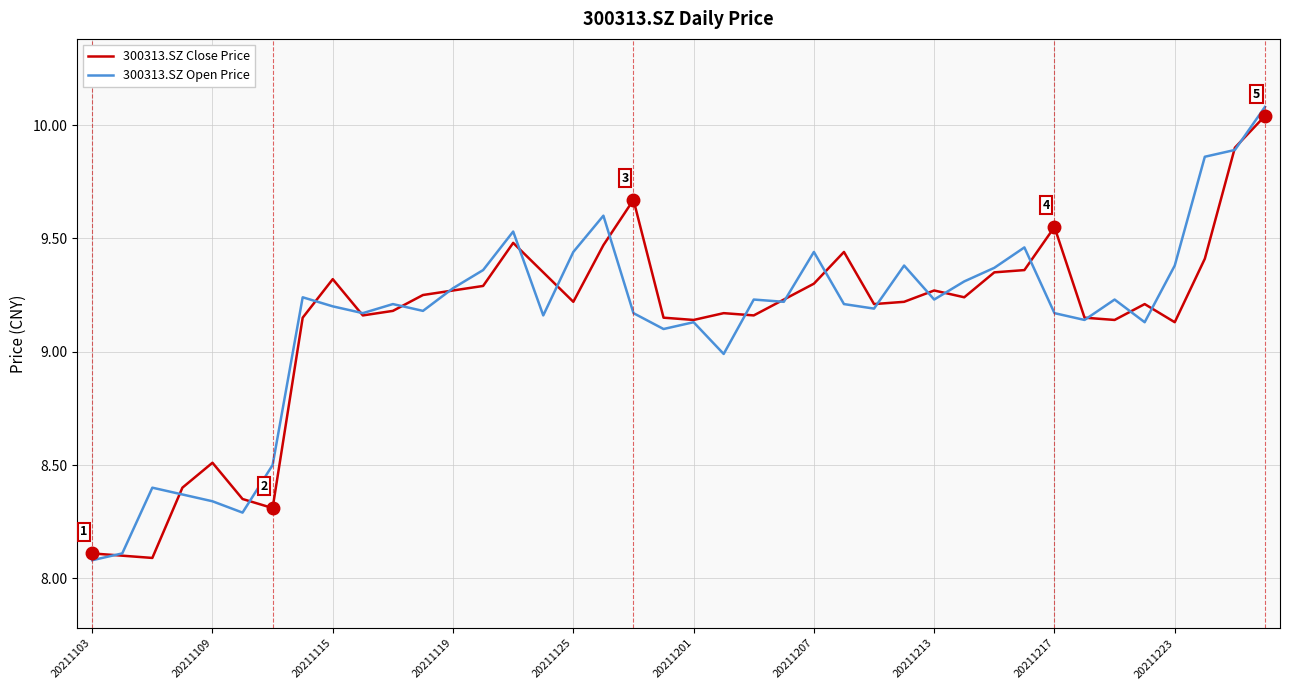

After their last crossing, which series has the higher values: 300313.SZ Close Price or 300313.SZ Open Price?

300313.SZ Open Price